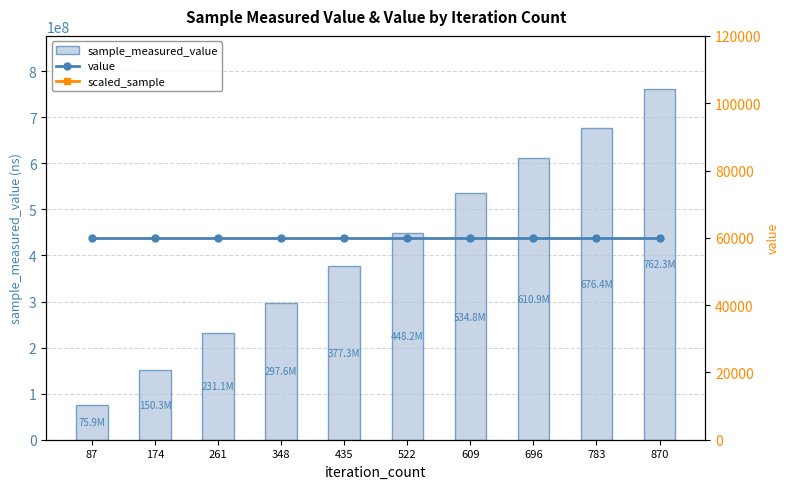

The scaled_sample series shows 22638257.3 at 435. True or false?

True